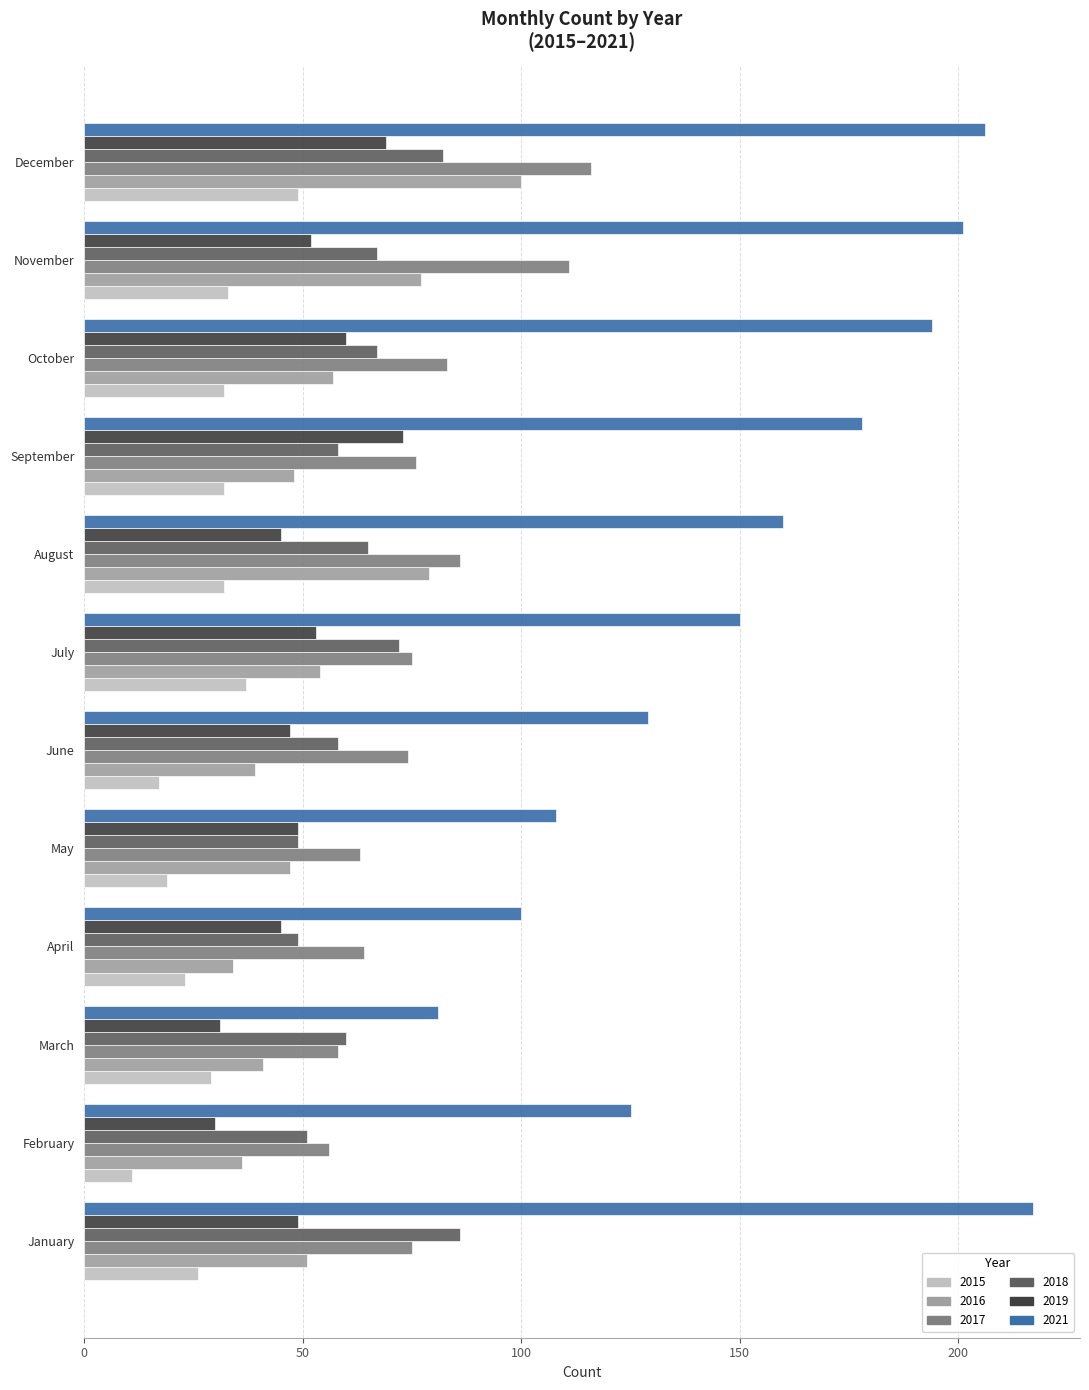

What is the difference between the maximum and minimum values in the 2019 series?

43